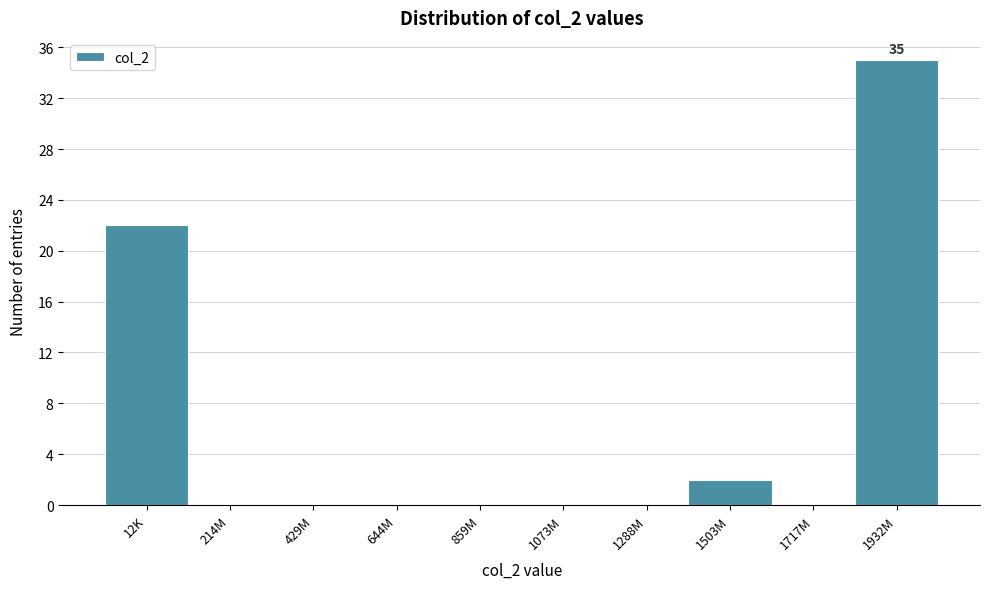

Reading left to right, list all the values displayed in this chart.

12K=22	214M=0	429M=0	644M=0	859M=0	1073M=0	1288M=0	1503M=2	1717M=0	1932M=35